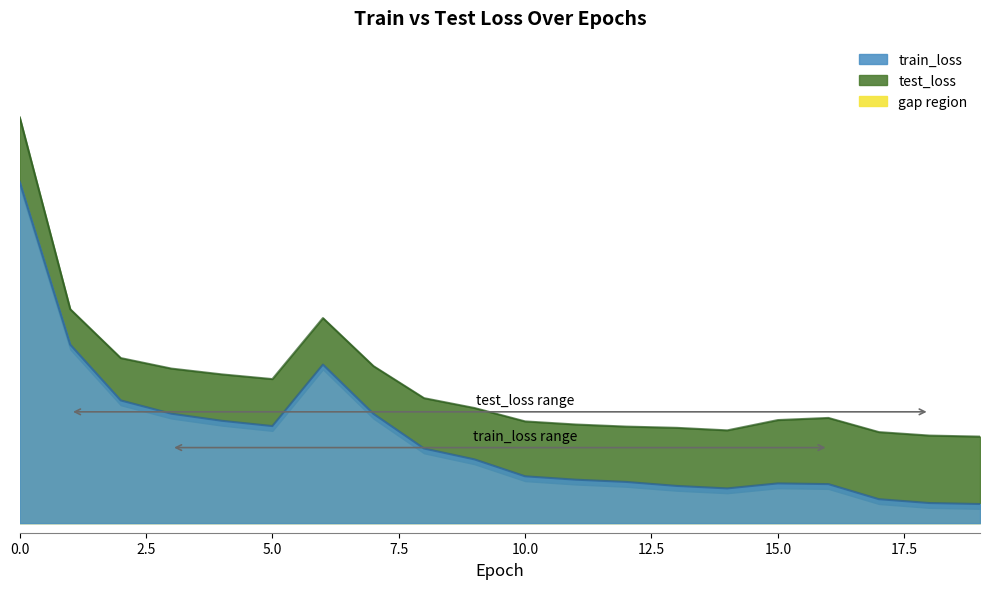

Is it true that train_loss equals 0.4 at 15?

True